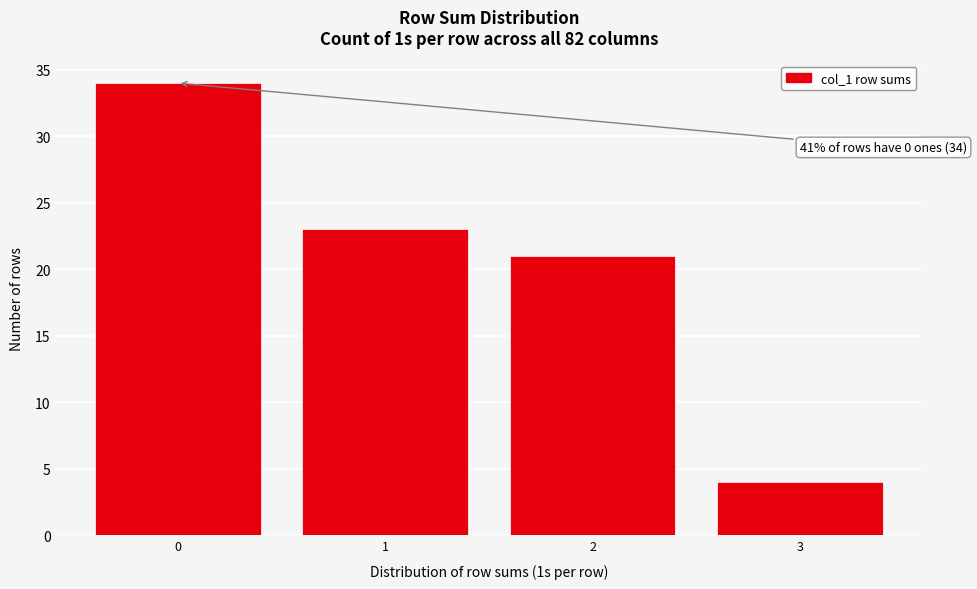

Reading left to right, extract all data points from this chart.

0=34	1=23	2=21	3=4